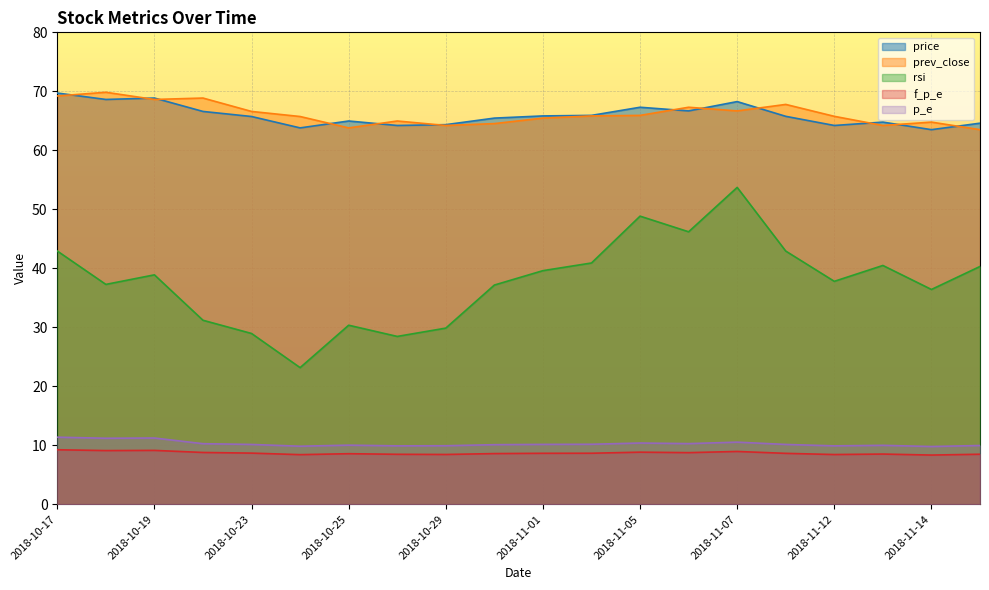

What is the total value across all series at 2018-11-06?

199.2